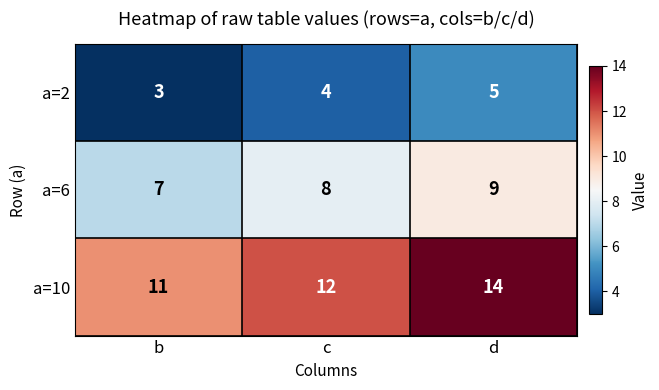

Which series changed the most between c and d?

a=10